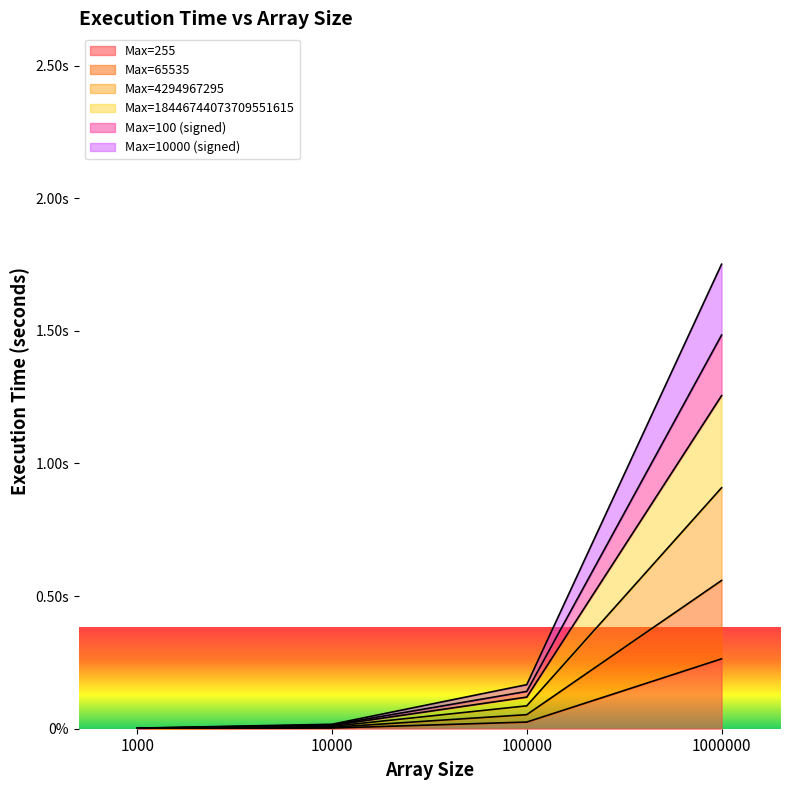

Rank the series at 10000 from highest to lowest value.

Max=10000 (signed), Max=100 (signed), Max=4294967295, Max=18446744073709551615, Max=65535, Max=255